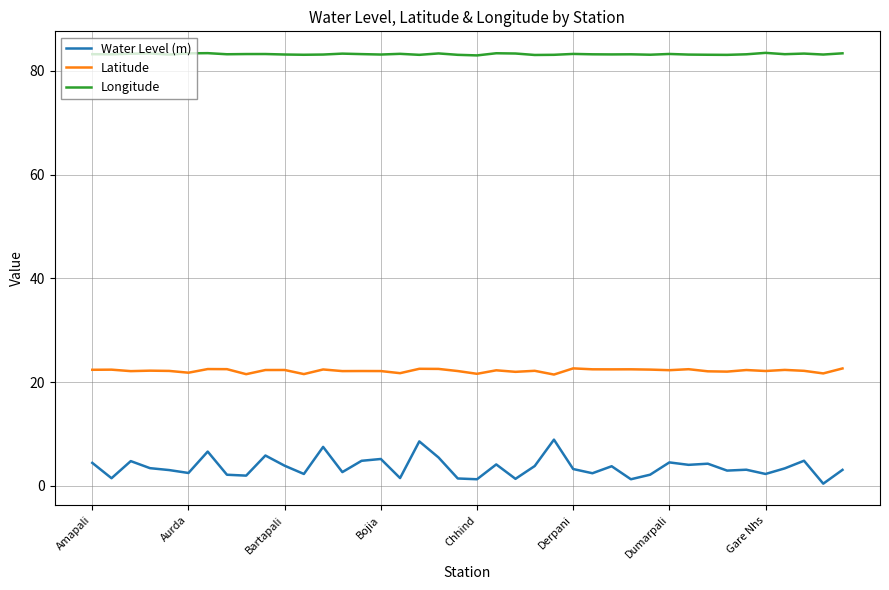

What is the difference between the second highest and minimum values in the Latitude series?

1.2